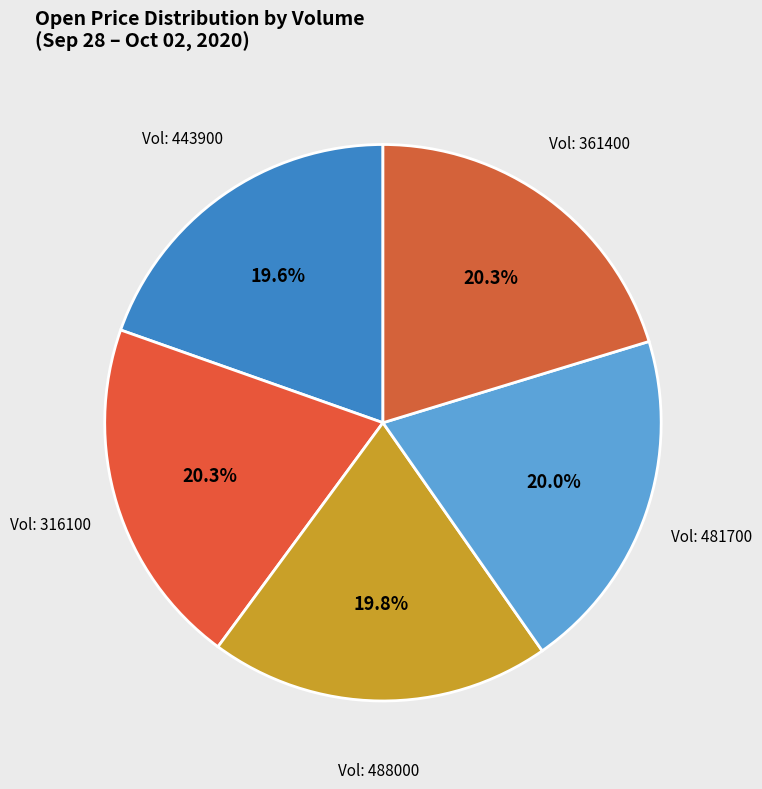

To the nearest percent, what is the difference between the largest and smallest slice percentages?

1%